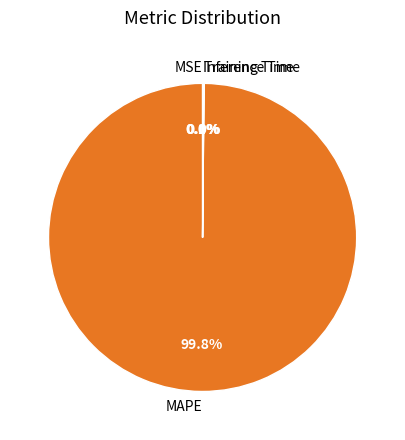

Is MAPE the majority of the pie?

Yes